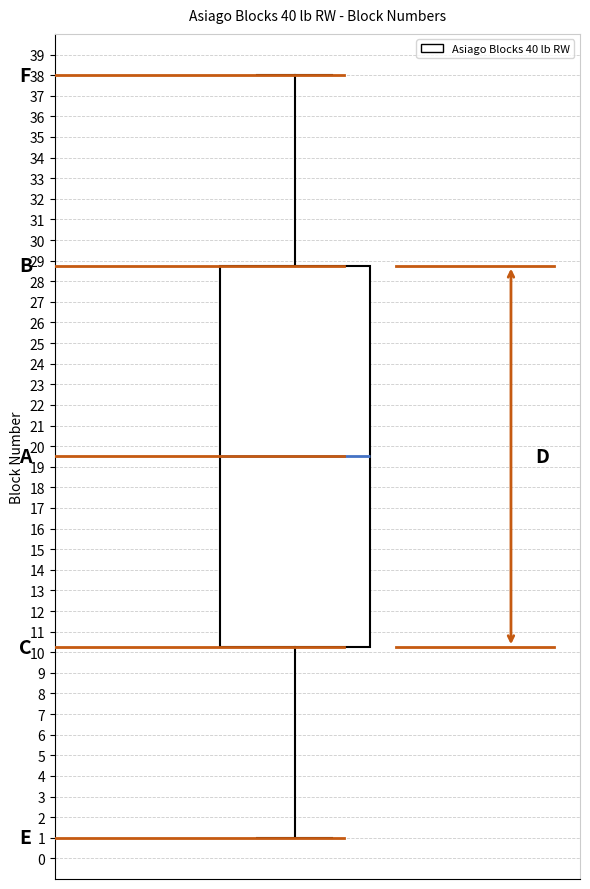

Transcribe this box plot: give where the median line is, the range the box spans, and where the two whiskers end, as read against the y-axis. The values are not printed on the chart, so give them approximately, as read against the axis.

median 19.5, box 10.3 to 28.8, whiskers 1.0 to 38.0